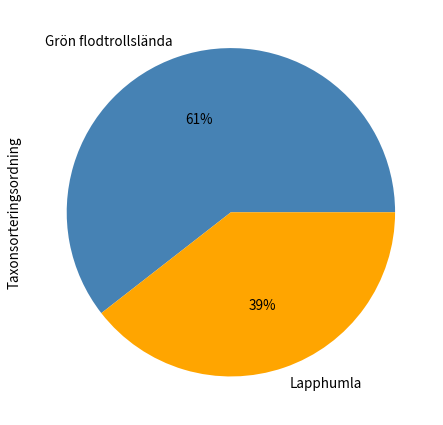

Do Lapphumla and Grön flodtrollslända together represent more than half of the pie?

Yes